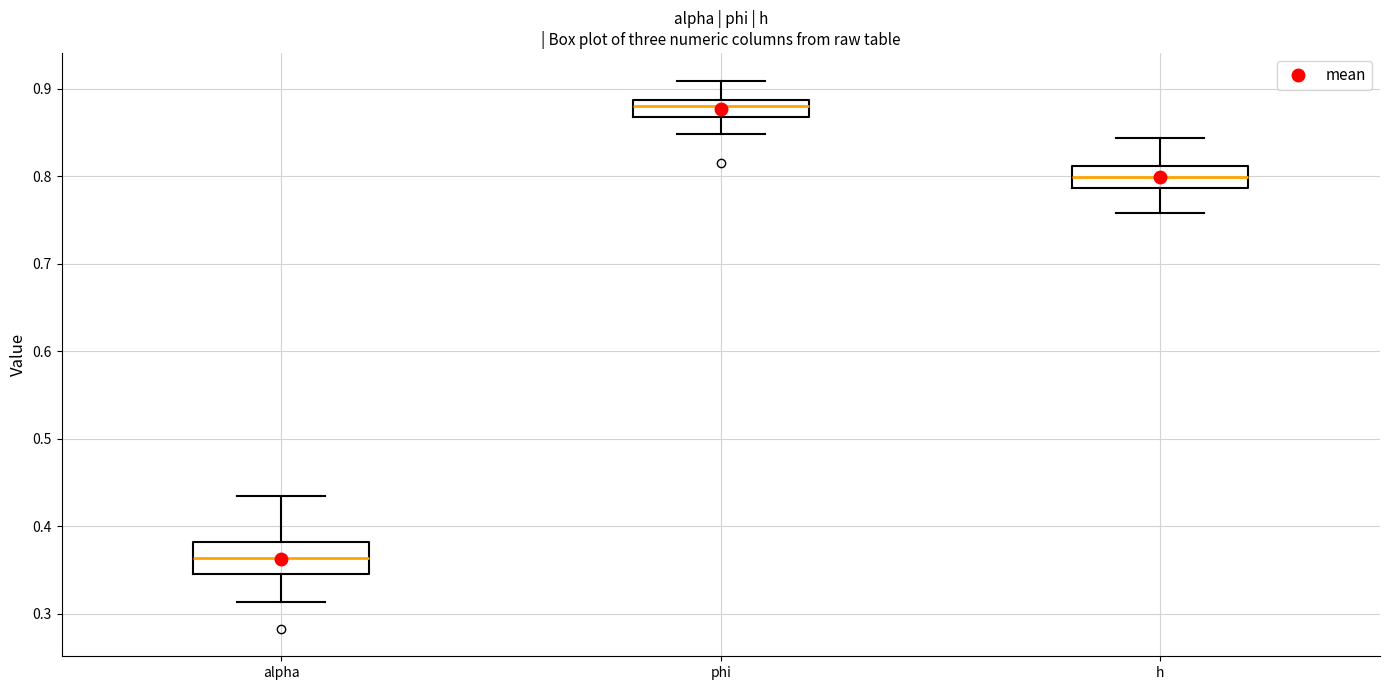

Where does the upper whisker of the box for alpha end on the y-axis? The values are not printed on the chart, so give them approximately, as read against the axis.

0.44